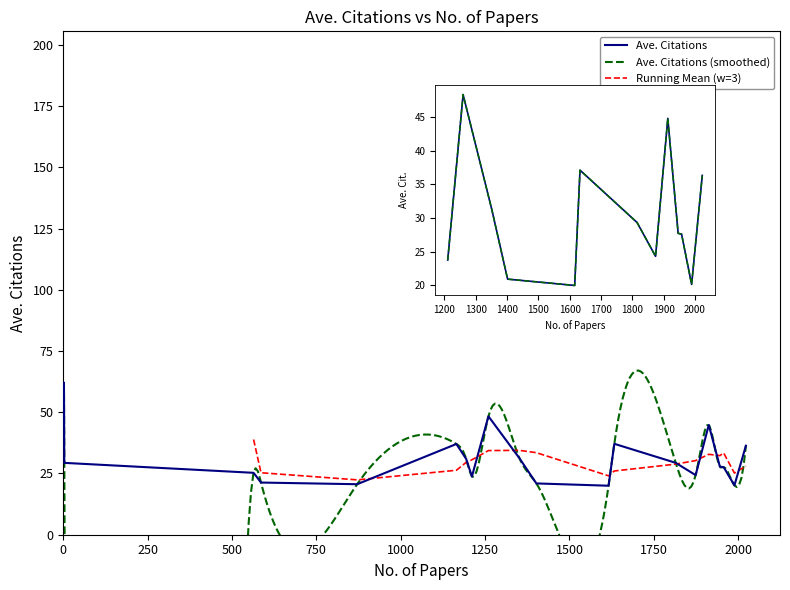

What is the value of the 13th point from the left?

37.1